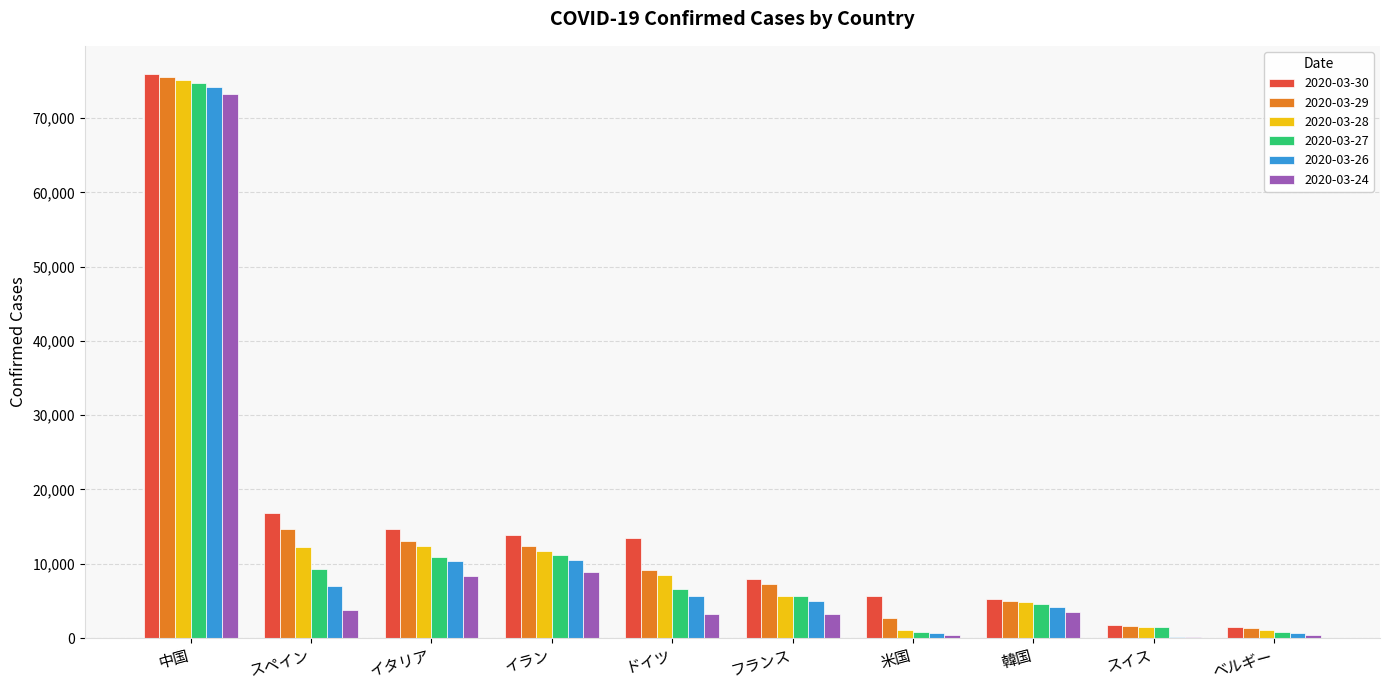

Count the number of categories in the chart.

10